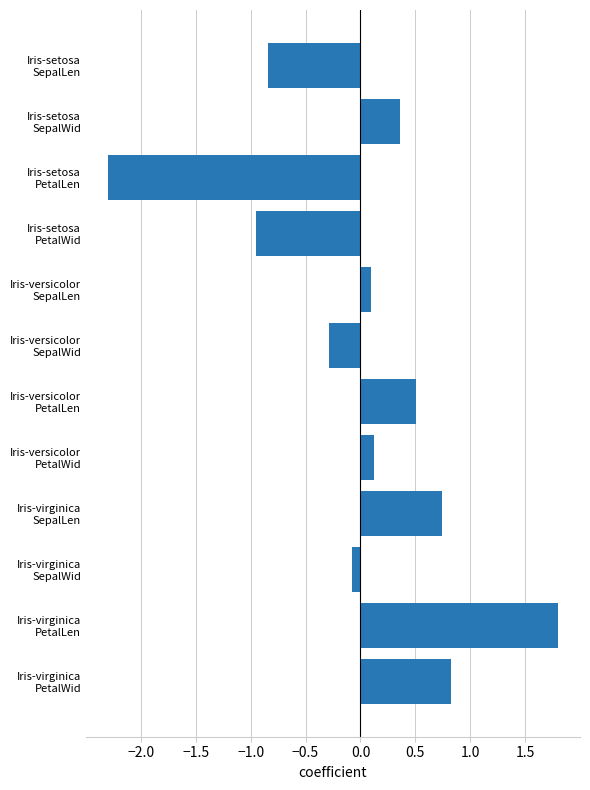

What is the value of the 7th bar from the top?

0.5